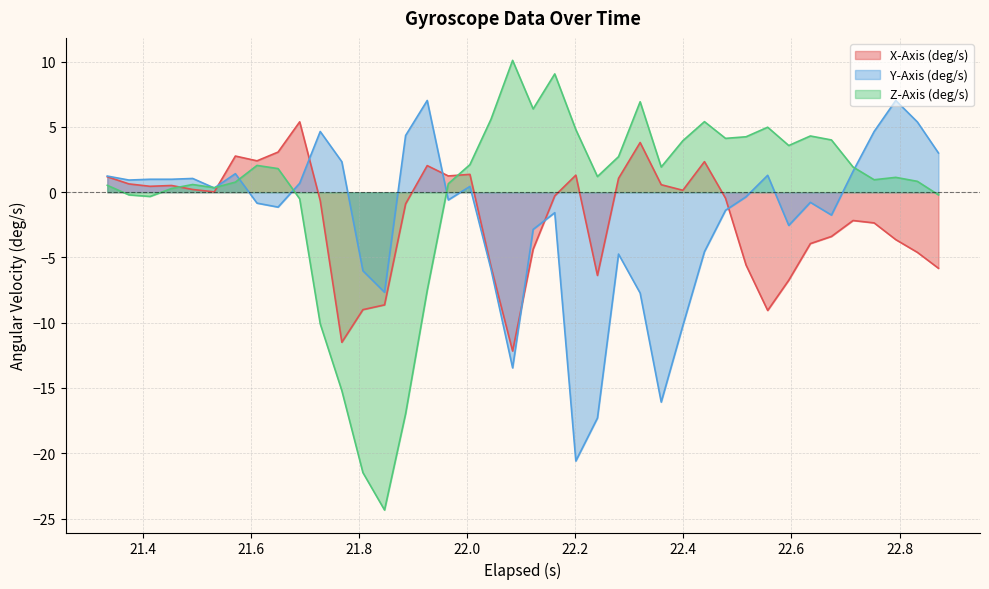

Which series has the widest spread of values?

Z-Axis (deg/s)